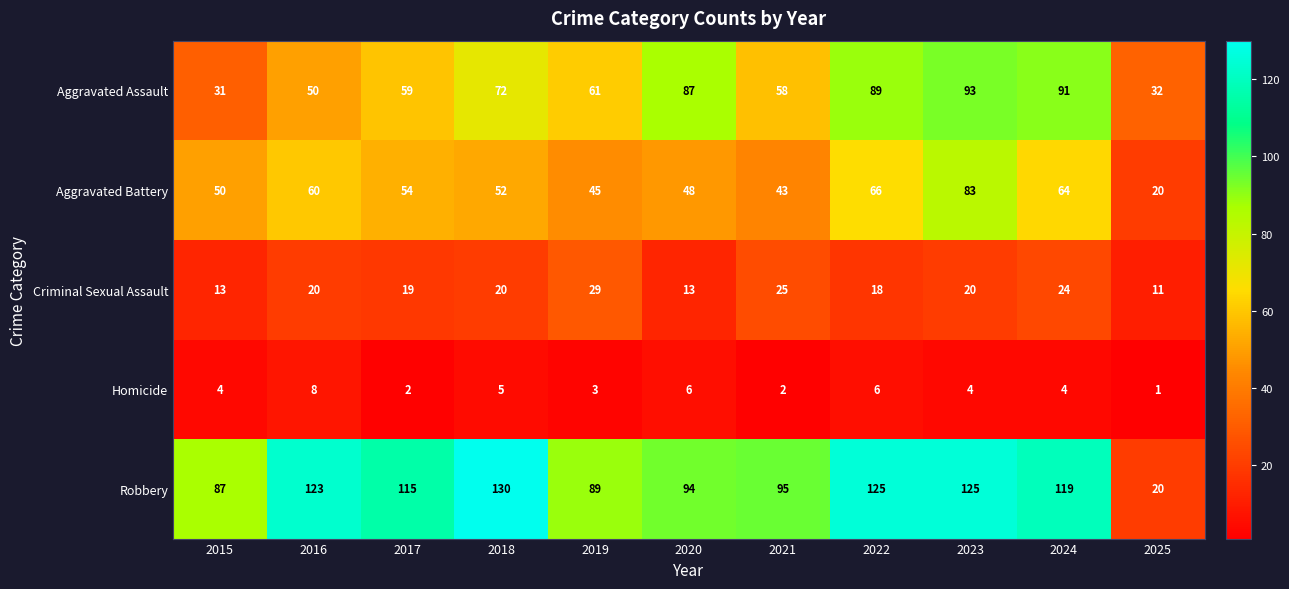

What is the greatest value displayed?

130